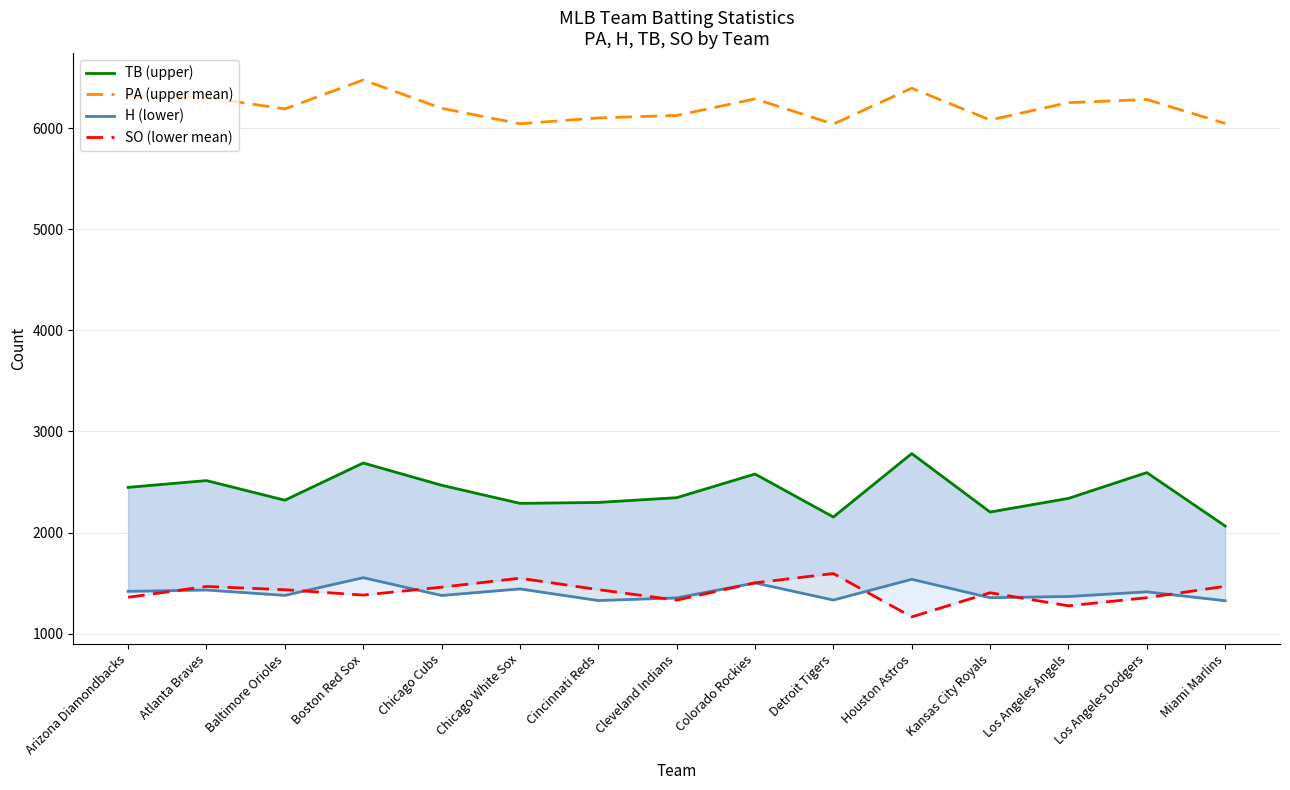

What is the average value of the TB (upper) series?

2405